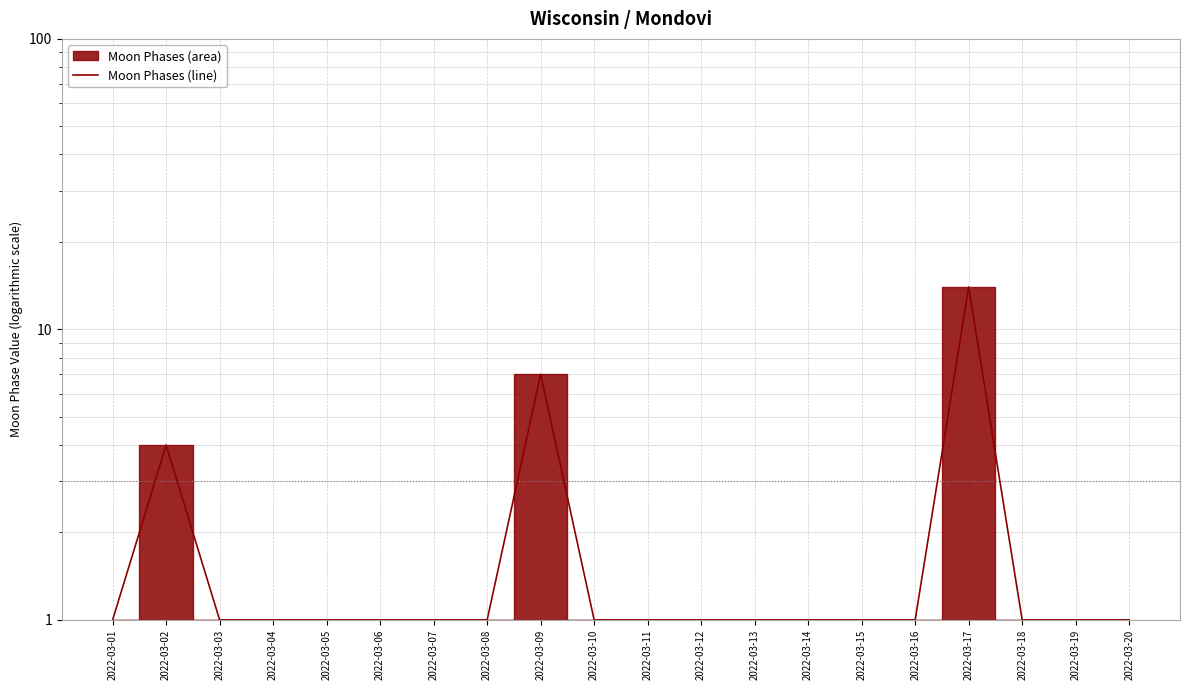

How many distinct data groups are displayed?

1